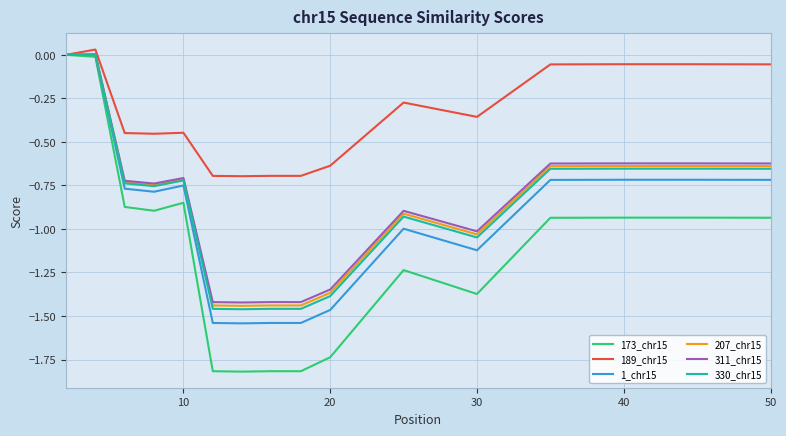

What is the minimum value shown in the chart?

-1.8